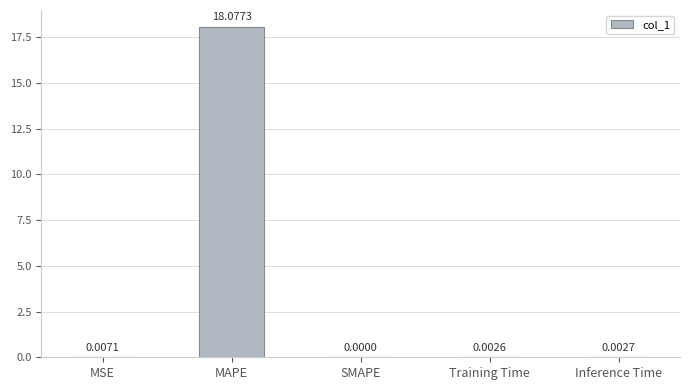

Are the bars grouped side by side (vs. stacked)?

No